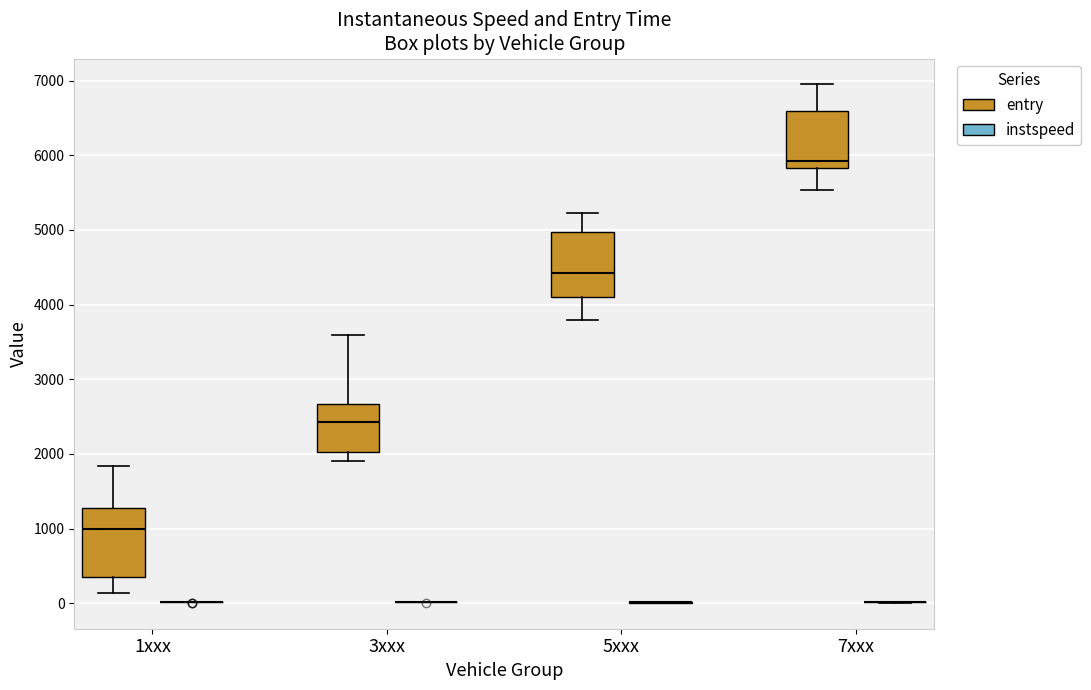

Where does the median line of the box for 3xxx (entry) sit on the y-axis? The values are not printed on the chart, so give them approximately, as read against the axis.

2400